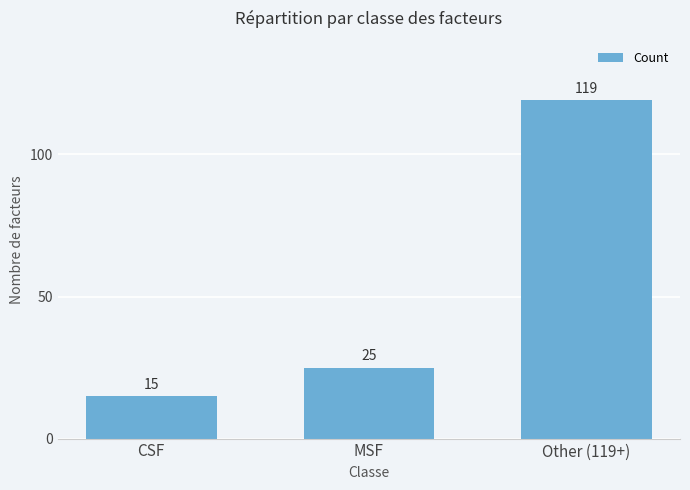

How many bars are there in total?

3